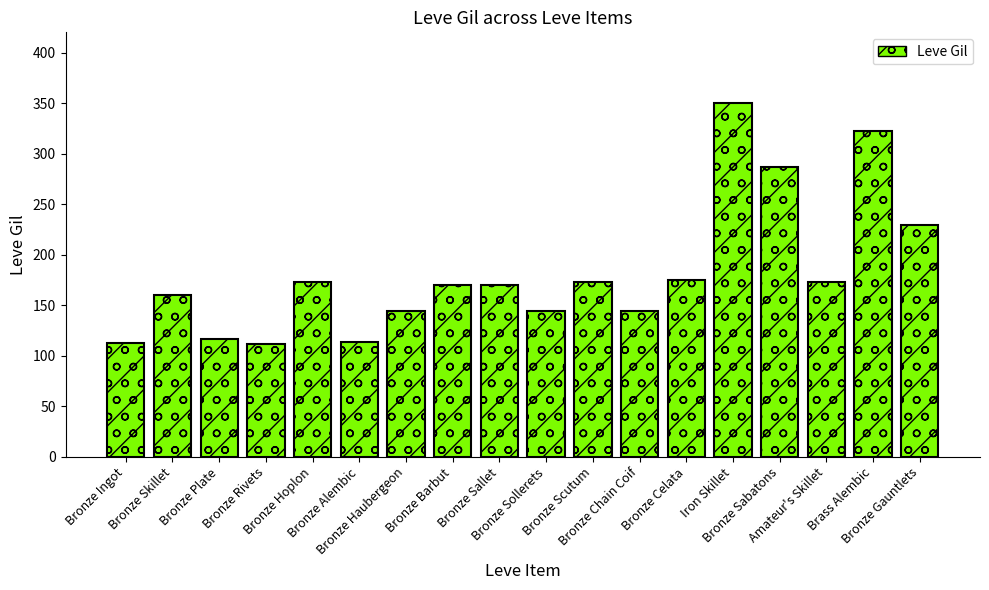

What is the change in value from Bronze Barbut to Bronze Celata?

+5